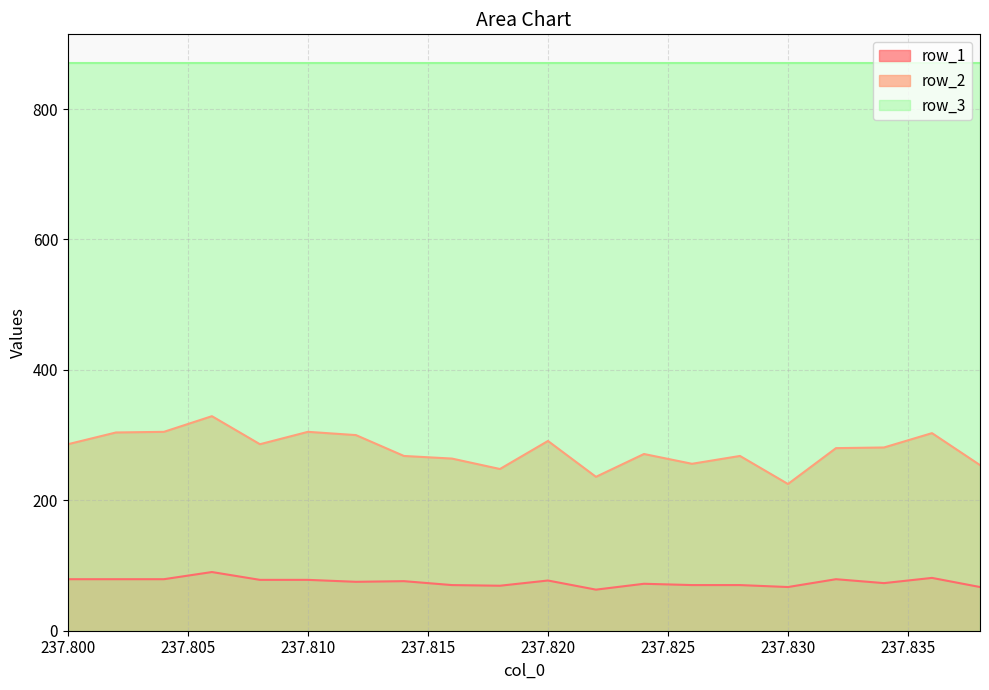

What is the maximum value for row_2?

329.0